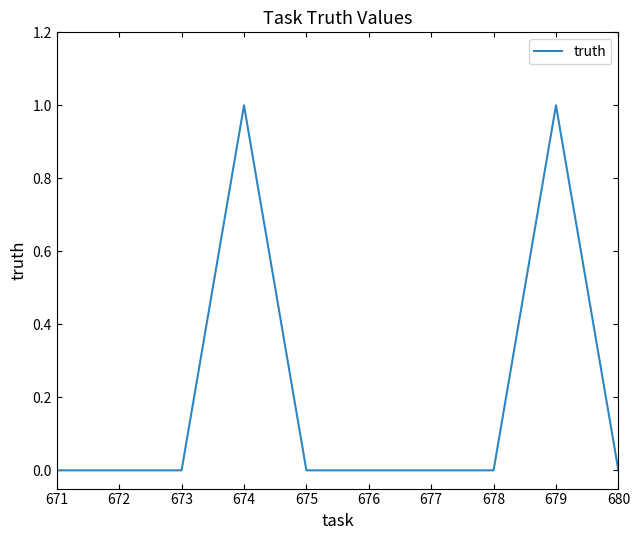

What is the change in value from 672 to 679?

+1